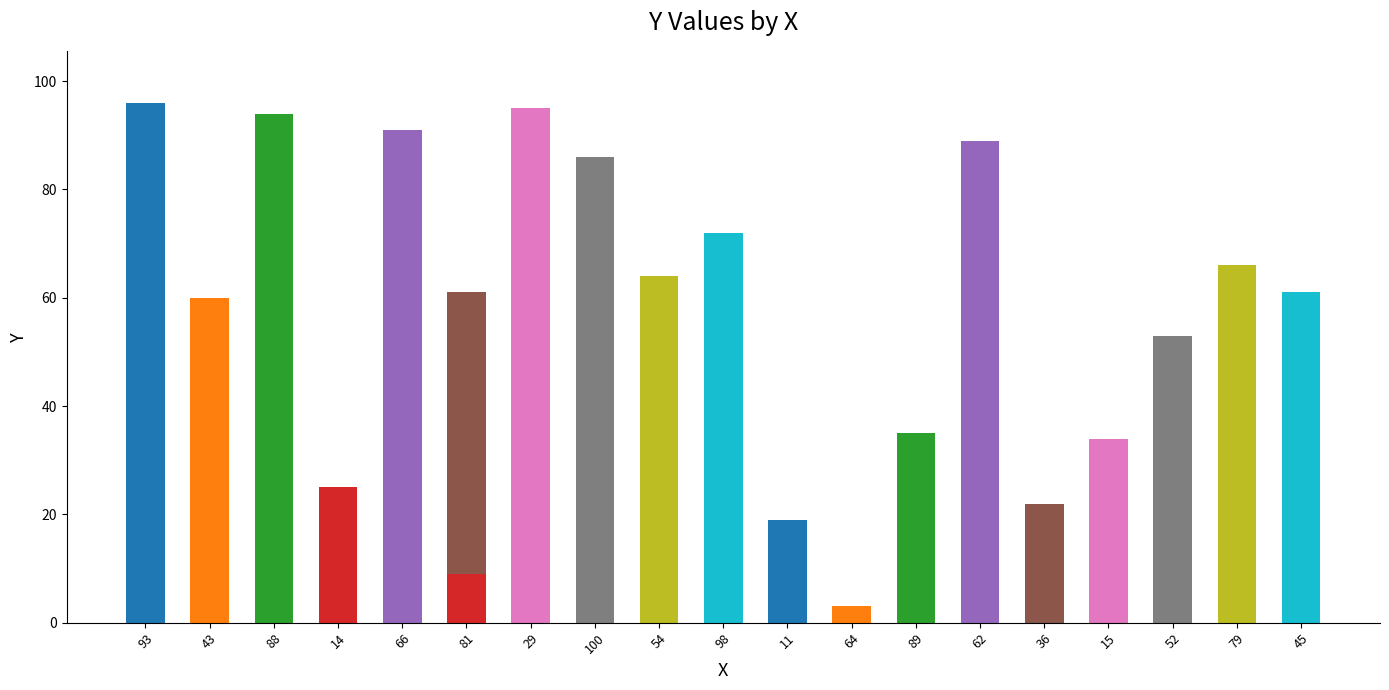

Reading left to right, extract all data points from this chart.

96	60	94	25	91	61	95	86	64	72	19	3	35	9	89	22	34	53	66	61